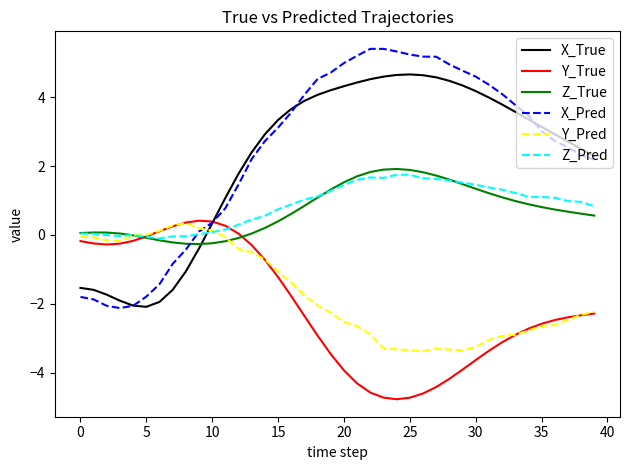

Which series has the widest spread of values?

X_Pred